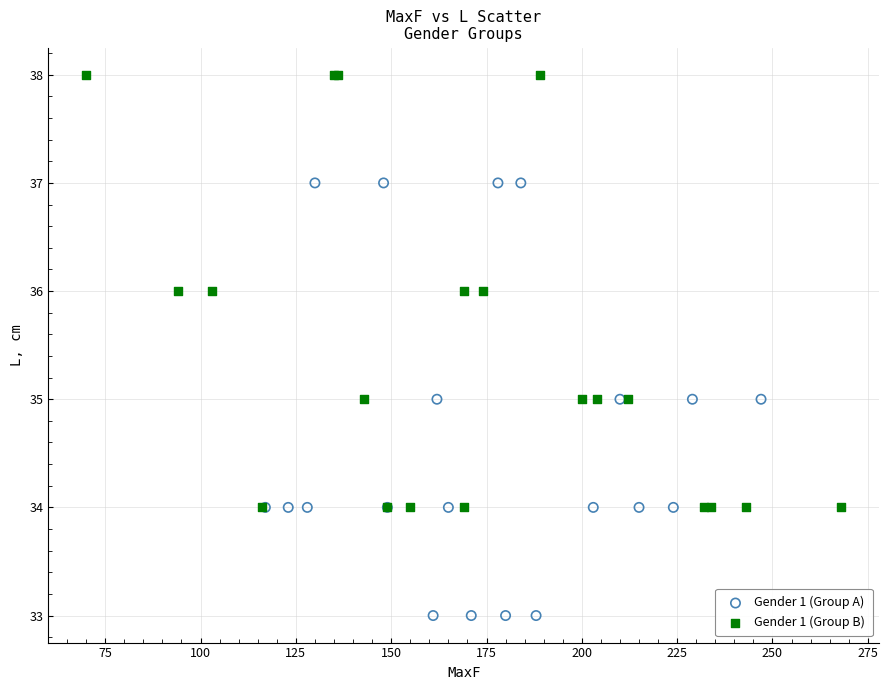

Which series reaches the minimum Y coordinate?

Gender 1 (Group A)